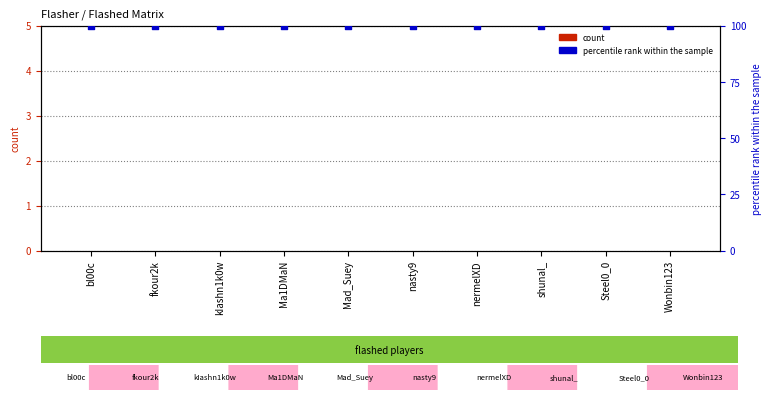

What are all the series names shown in the legend?

count, percentile rank within the sample